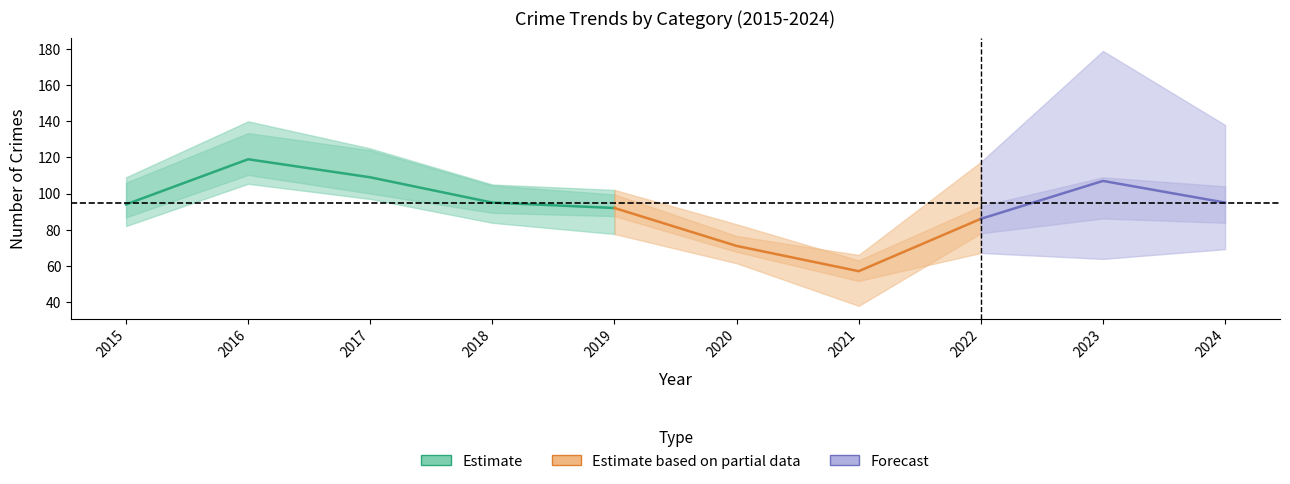

Is it true that Burglary equals 1 at 2023?

False